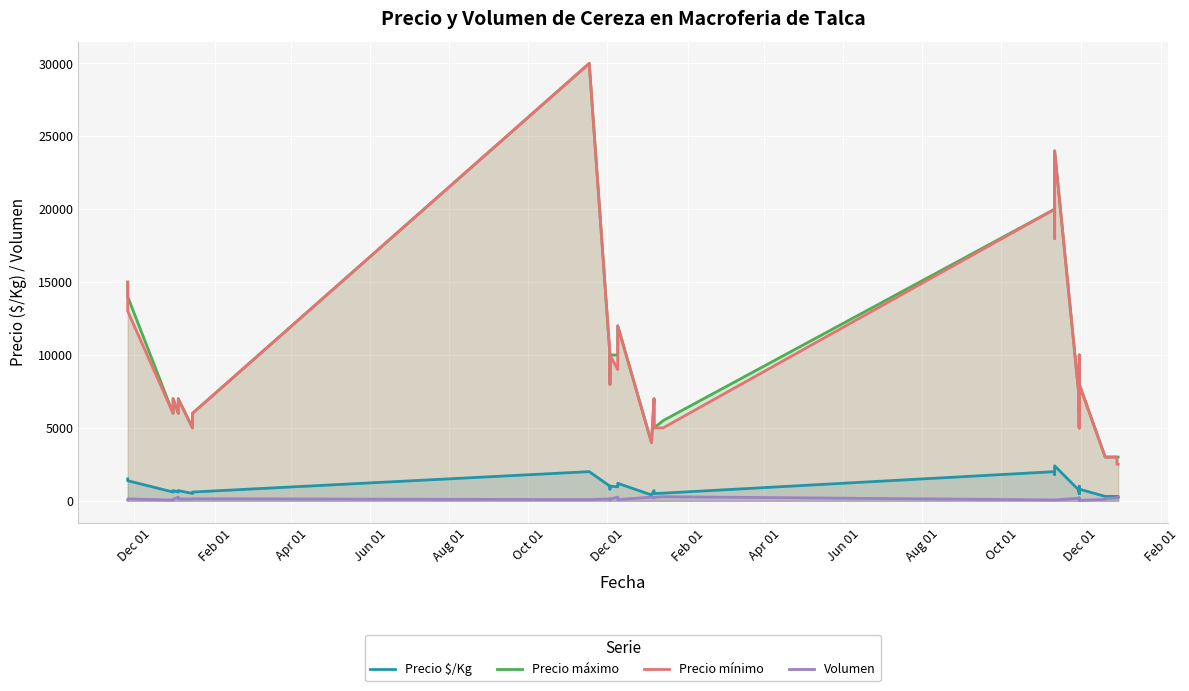

Which series has the largest range (max minus min)?

Precio mínimo